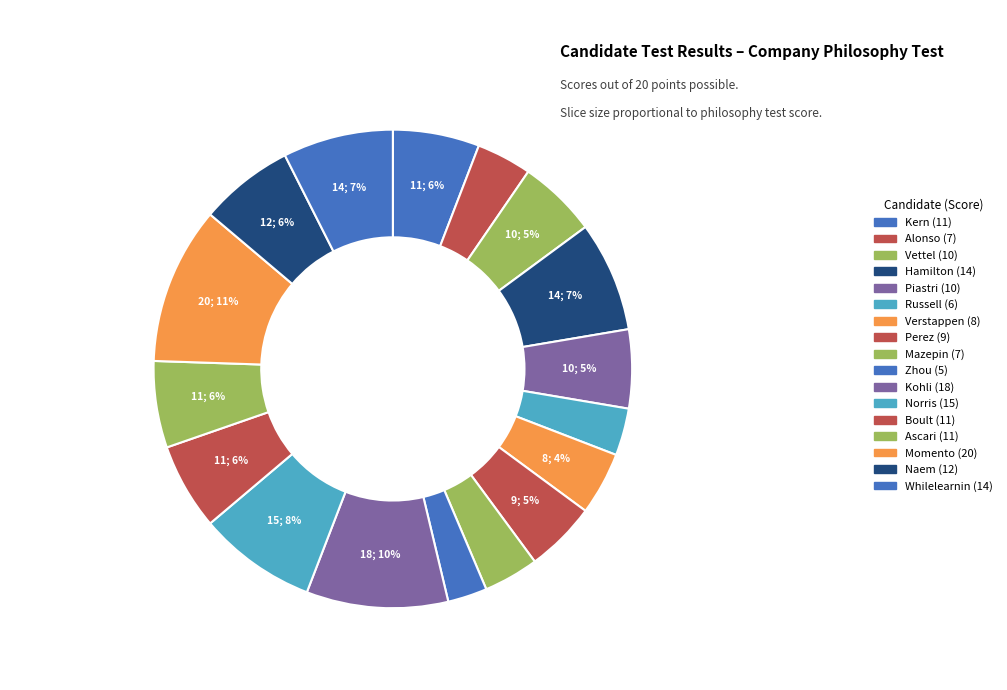

Count the number of slices in the pie.

17